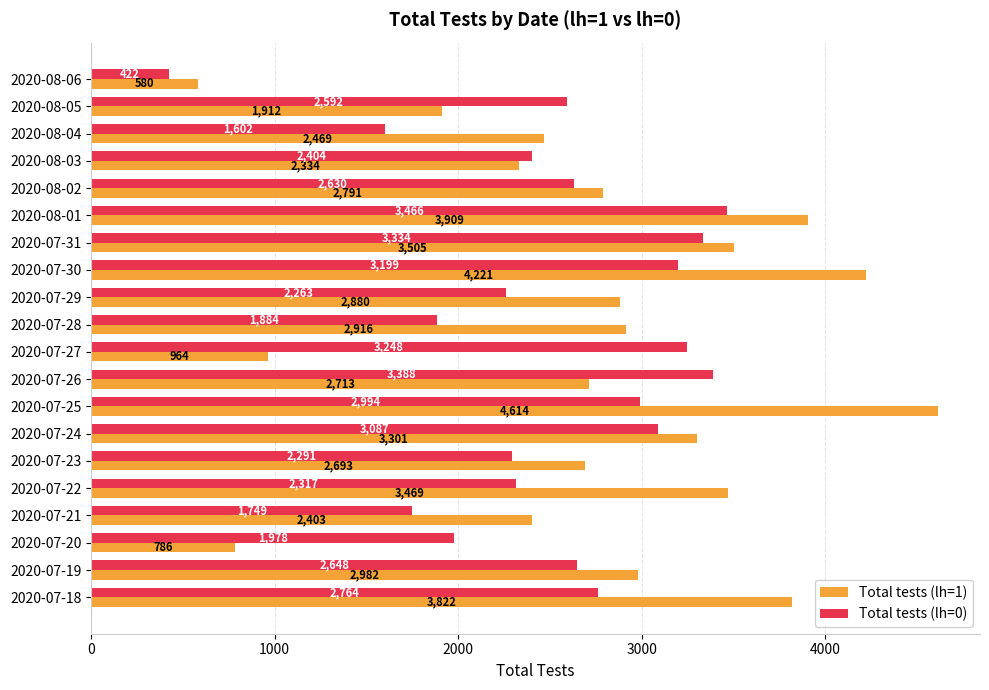

Rank the series by their maximum value, from highest to lowest.

Total tests (lh=1), Total tests (lh=0)